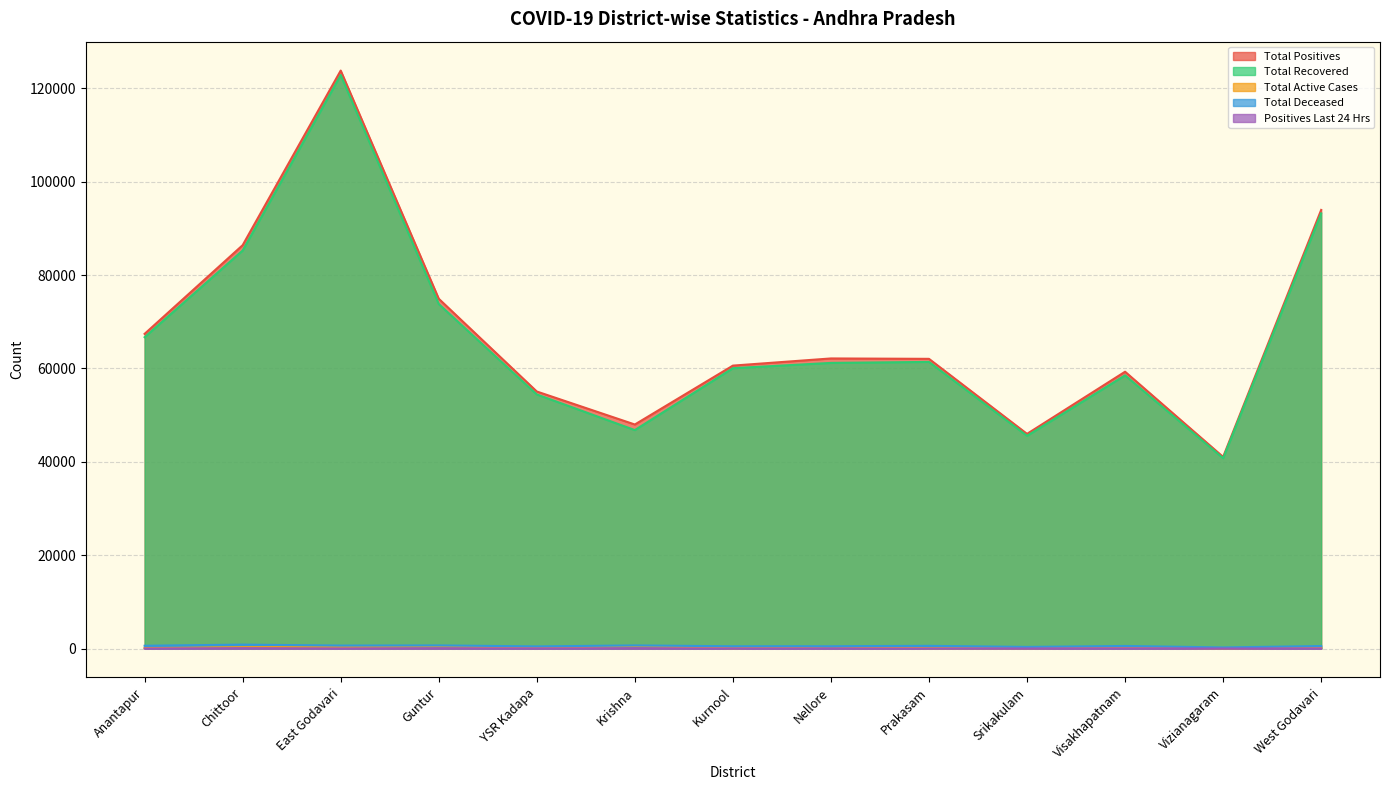

What is the average value of the Total Active Cases series?

234